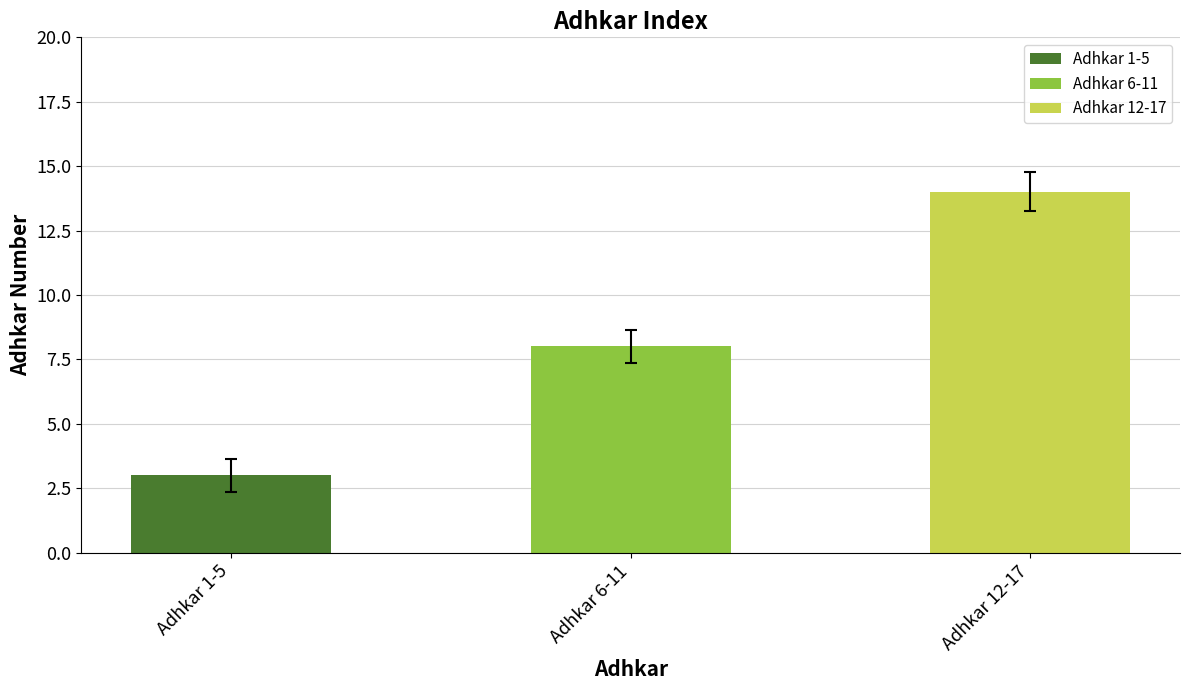

Is it true that the value at Adhkar 1-5 is 3?

True